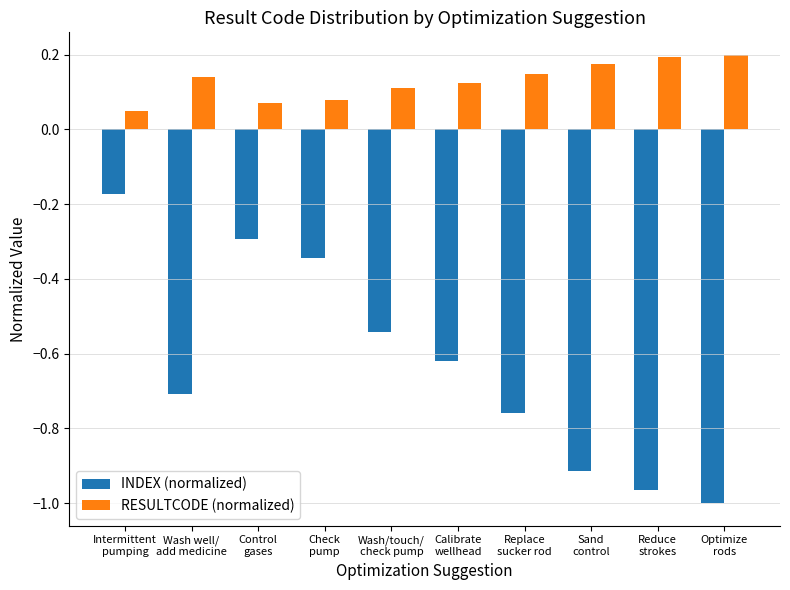

At how many categories does at least one series exceed 0?

10